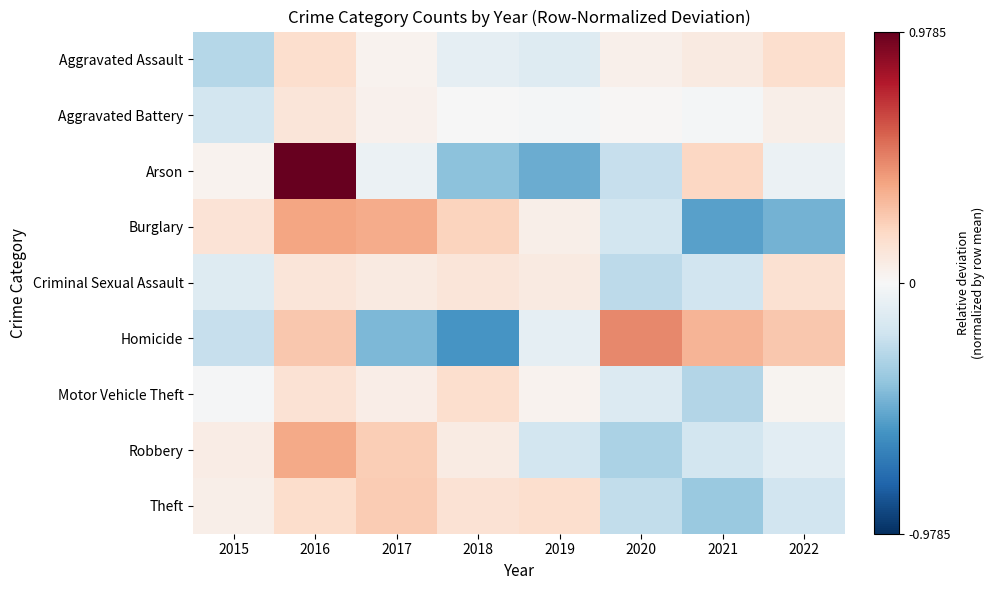

Which series has the largest range (max minus min)?

Arson